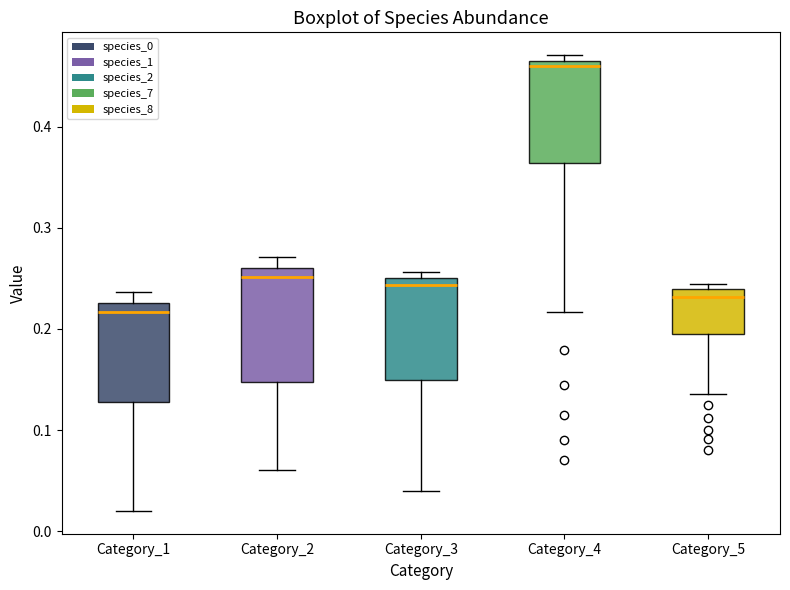

Reading left to right, transcribe this box plot: for each box, give where its median line is, the range the box spans, and where its two whiskers end, as read against the y-axis. The values are not printed on the chart, so give them approximately, as read against the axis.

Category_1: median 0.22, box 0.13 to 0.23, whiskers 0.02 to 0.24
Category_2: median 0.25, box 0.15 to 0.26, whiskers 0.06 to 0.27
Category_3: median 0.24, box 0.15 to 0.25, whiskers 0.04 to 0.26
Category_4: median 0.46 (just below the box's upper edge), box 0.36 to 0.46, whiskers 0.22 to 0.47
Category_5: median 0.23, box 0.19 to 0.24, whiskers 0.14 to 0.24 (just above the box's upper edge)